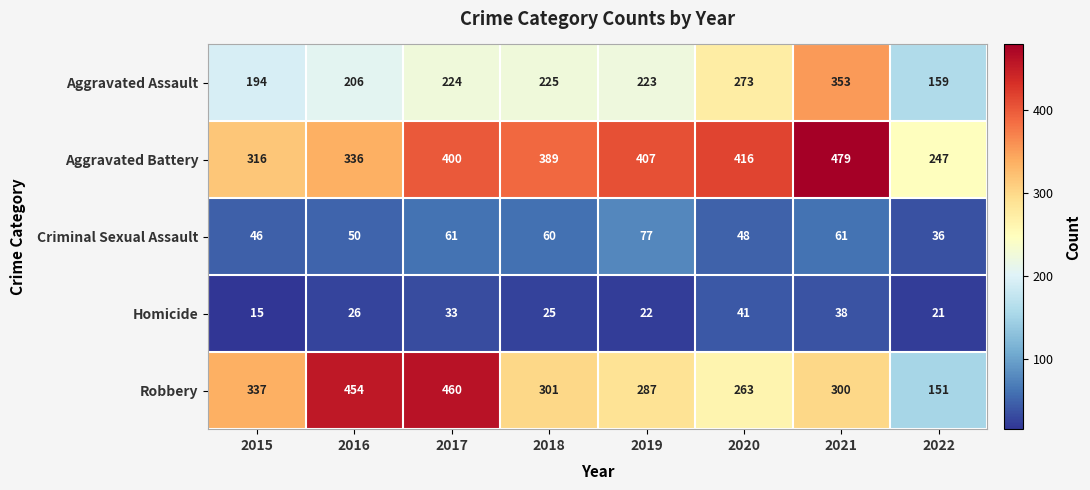

The value of Robbery at 2017 is 460. True or false?

True